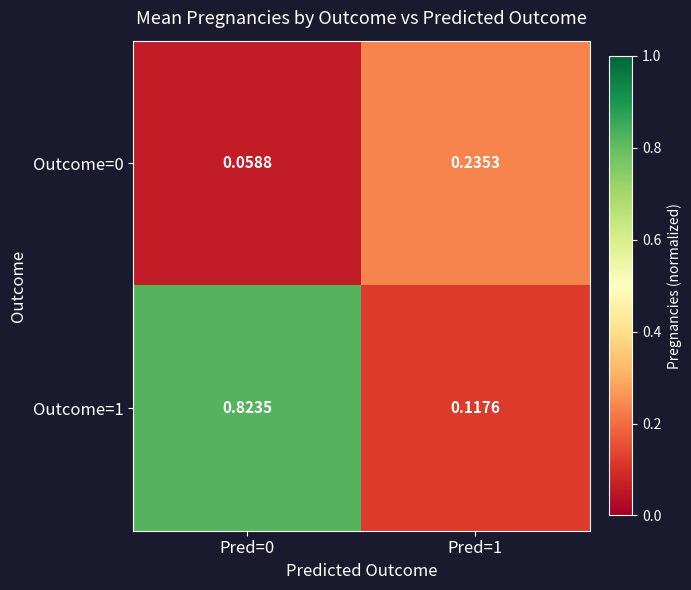

Is the value of Outcome=1 at Pred=1 greater than the value of Outcome=0 at Pred=1?

No